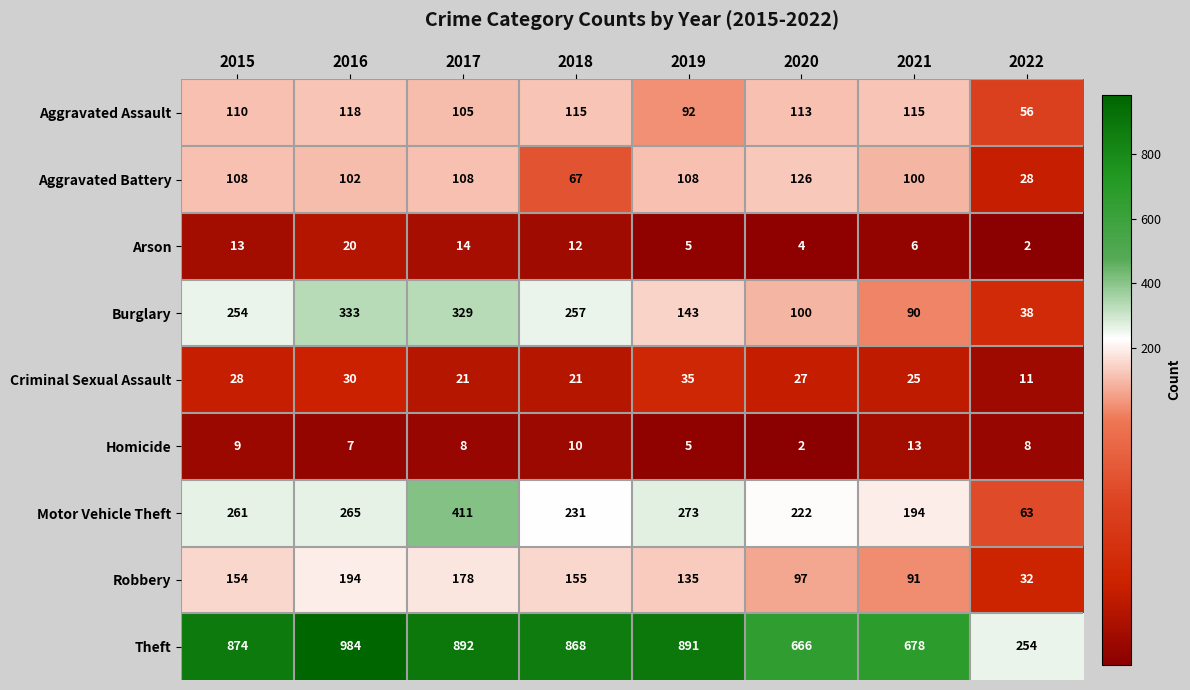

Which label corresponds to the largest value in the chart?

2016